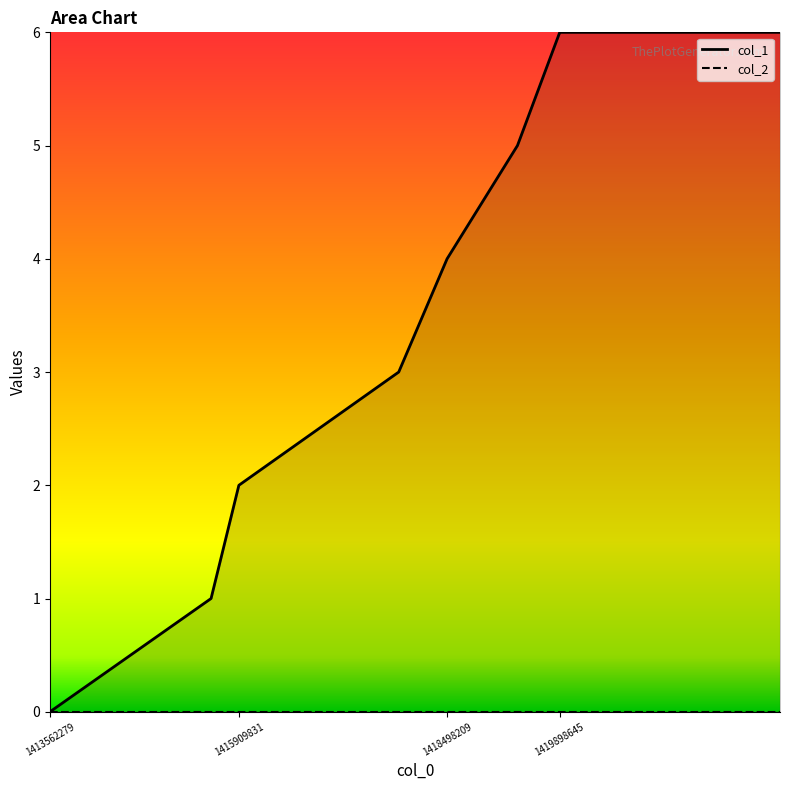

Which label corresponds to the largest value in the chart?

1419898645